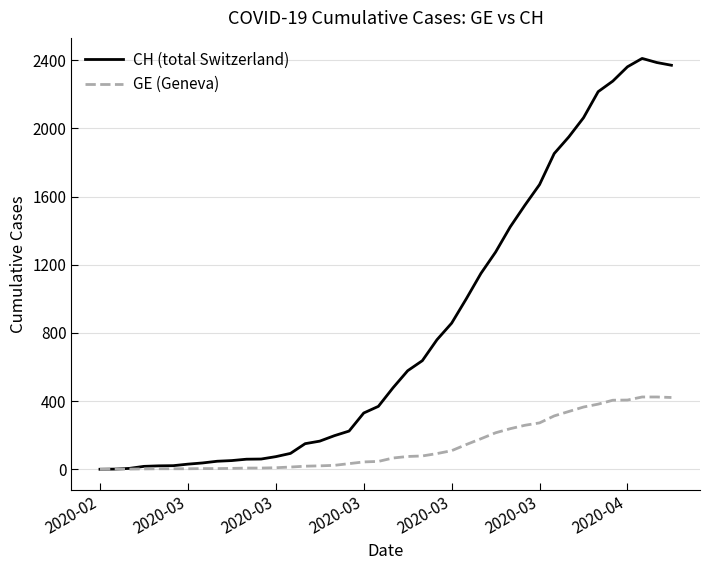

Which series has the largest range (max minus min)?

CH (total Switzerland)